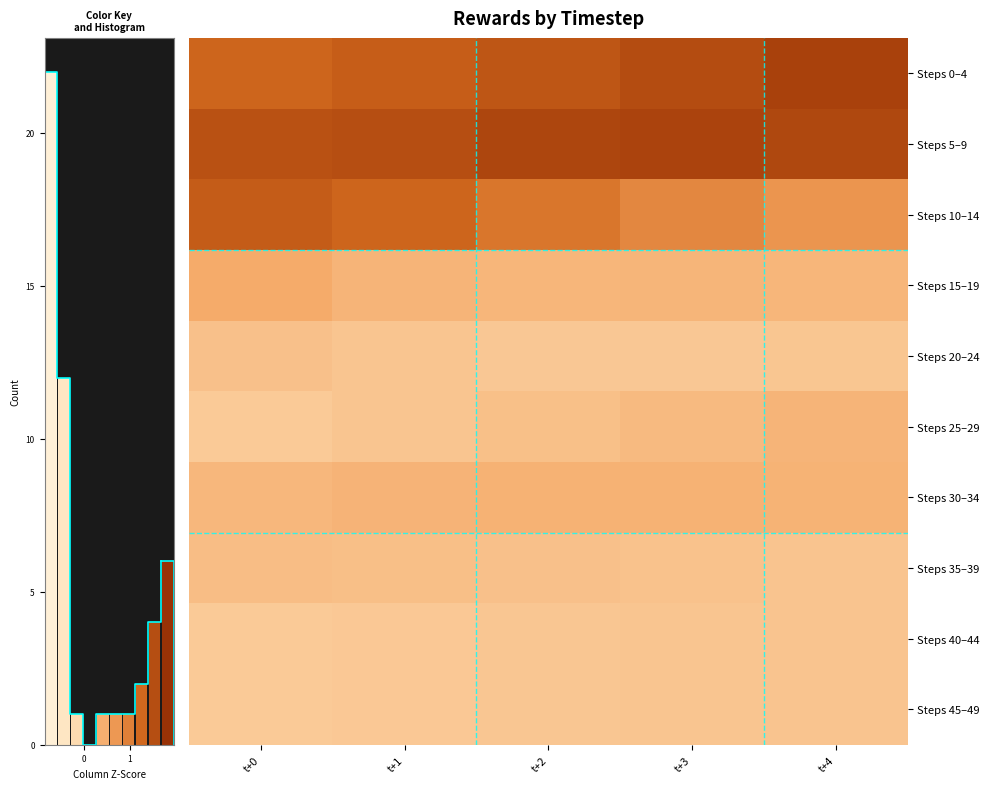

Reading left to right, what are all the values shown in this chart?

Steps 0–4: t+0=1.3	t+1=1.5	t+2=1.6	t+3=1.8	t+4=2.0
Steps 5–9: t+0=1.7	t+1=1.7	t+2=1.9	t+3=1.9	t+4=1.8
Steps 10–14: t+0=1.5	t+1=1.3	t+2=1.0	t+3=0.6	t+4=0.3
Steps 15–19: t+0=-0.2	t+1=-0.4	t+2=-0.4	t+3=-0.4	t+4=-0.4
Steps 20–24: t+0=-0.7	t+1=-0.7	t+2=-0.8	t+3=-0.8	t+4=-0.8
Steps 25–29: t+0=-0.9	t+1=-0.8	t+2=-0.6	t+3=-0.5	t+4=-0.4
Steps 30–34: t+0=-0.4	t+1=-0.4	t+2=-0.3	t+3=-0.3	t+4=-0.3
Steps 35–39: t+0=-0.6	t+1=-0.6	t+2=-0.7	t+3=-0.7	t+4=-0.7
Steps 40–44: t+0=-0.9	t+1=-0.8	t+2=-0.8	t+3=-0.8	t+4=-0.7
Steps 45–49: t+0=-0.9	t+1=-0.8	t+2=-0.8	t+3=-0.8	t+4=-0.7